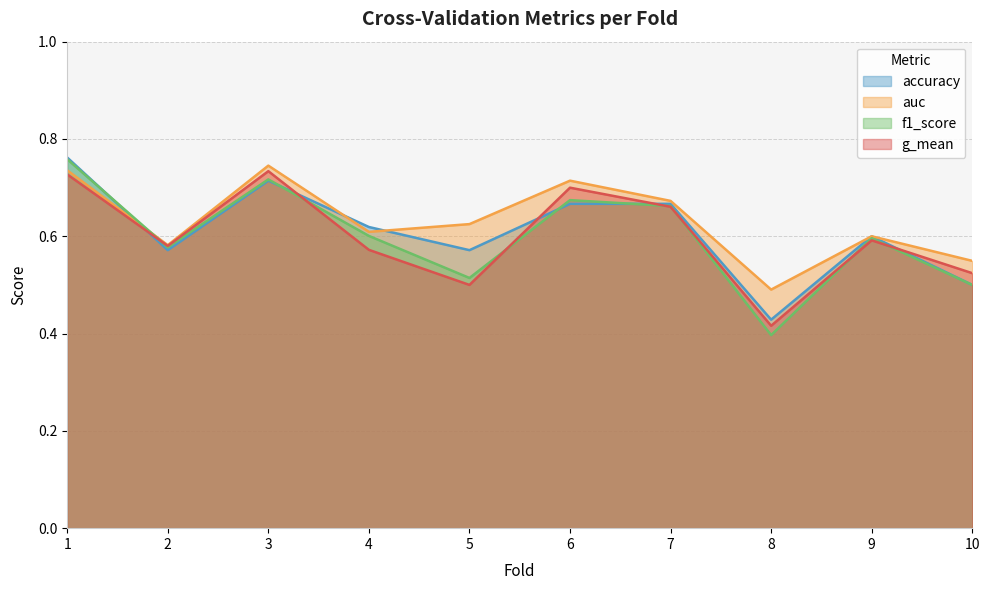

Between 4 and 6, which series saw the biggest shift?

g_mean